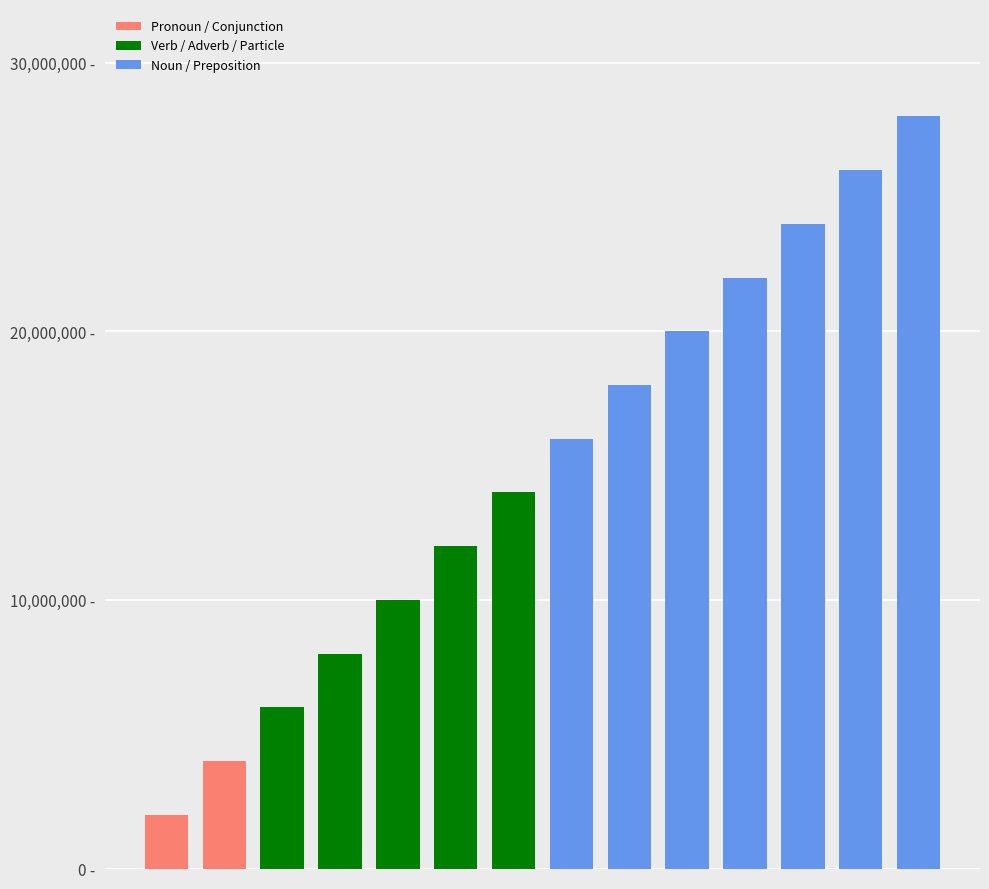

List the labels in order of value, largest first.

13, 12, 11, 10, 9, 8, 7, 6, 5, 4, 3, 2, 1, 0